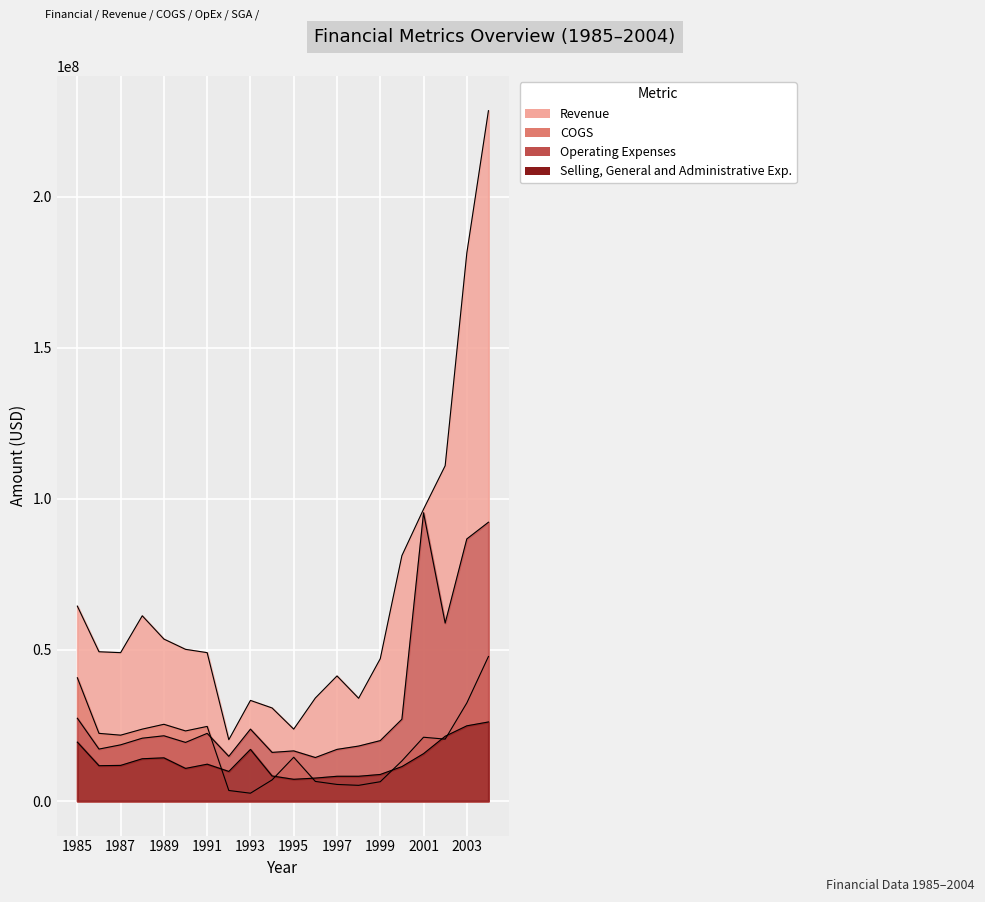

How many intersections are there between COGS and Selling, General and Administrative Exp.?

6